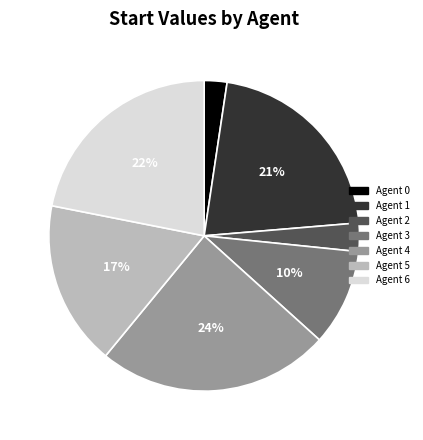

How many segments does this pie chart have?

7